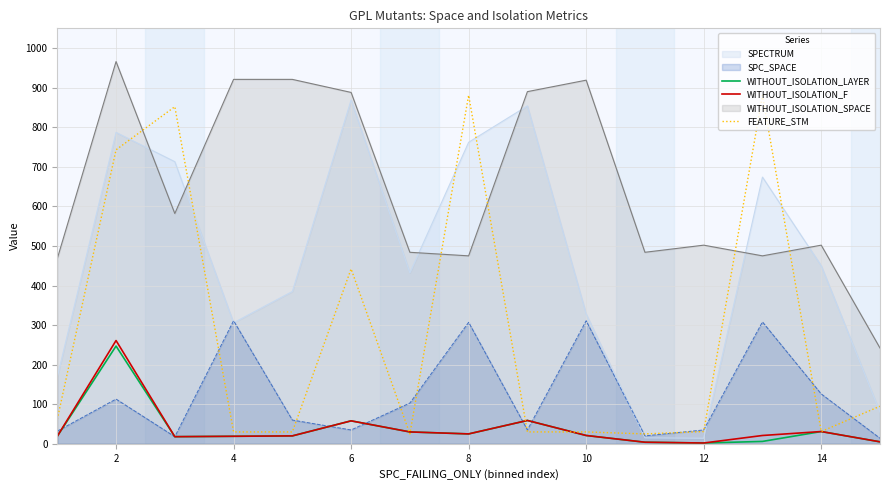

Reading left to right, extract all data points from this chart.

WITHOUT_ISOLATION_LAYER: 19	247	18	19	20	58	30	25	59	21	4	2	6	31	5
WITHOUT_ISOLATION_F: 19	261	18	19	20	58	30	25	59	21	4	2	21	31	5
FEATURE_STM: 62	743	852	30	30	442	25	881	30	30	25	31	881	31	95